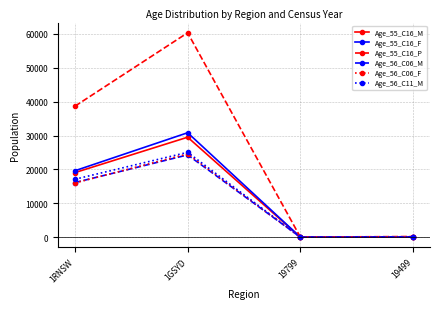

The value of Age_56_C06_F at 19799 is 10698. True or false?

False